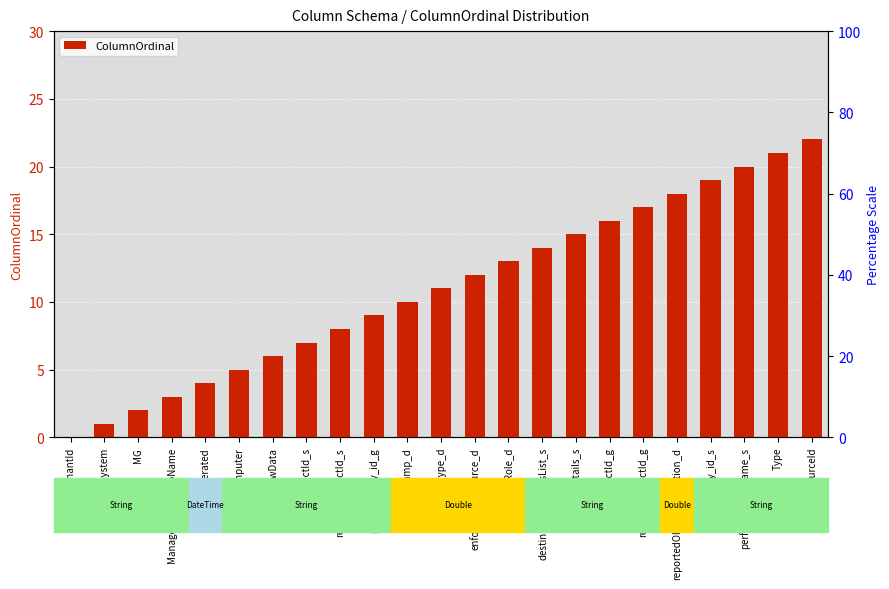

What is the average value?

11